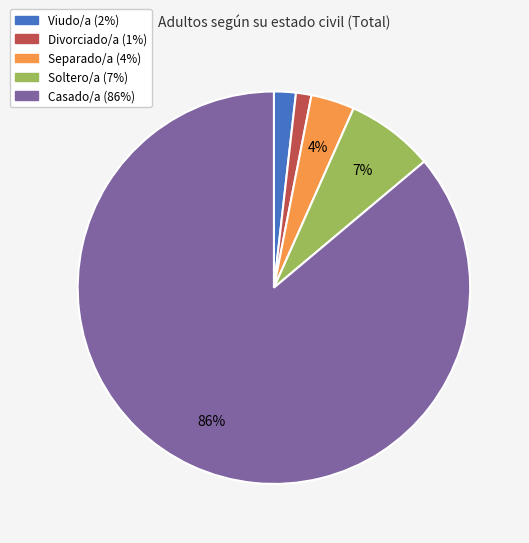

To the nearest percent, what portion does Divorciado/a represent?

1%